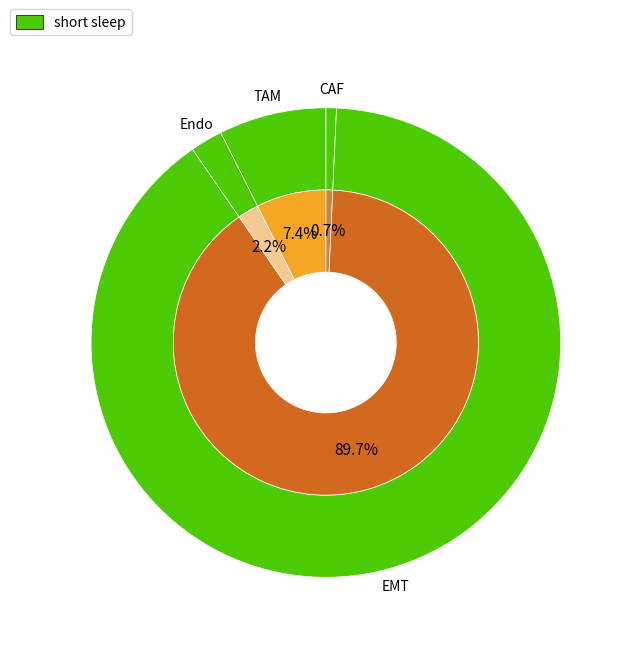

To the nearest percent, what is the difference between the largest and smallest slice percentages?

89%